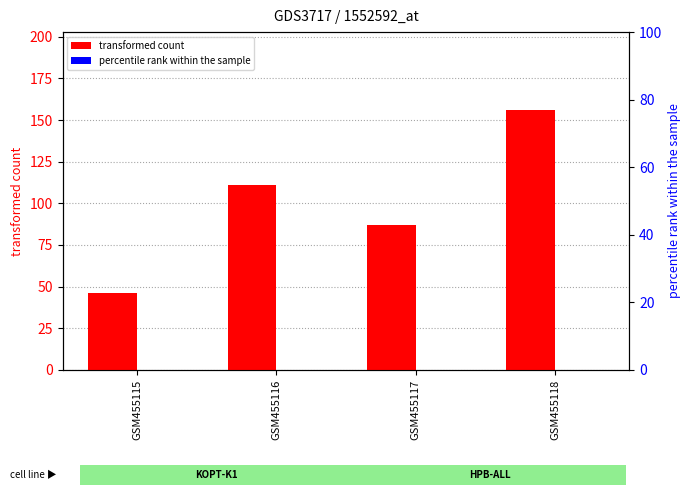

How many series are shown in this chart?

2